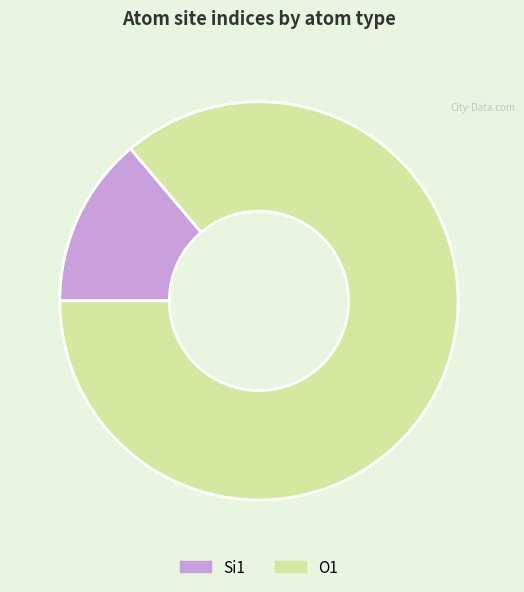

What is the majority slice?

O1